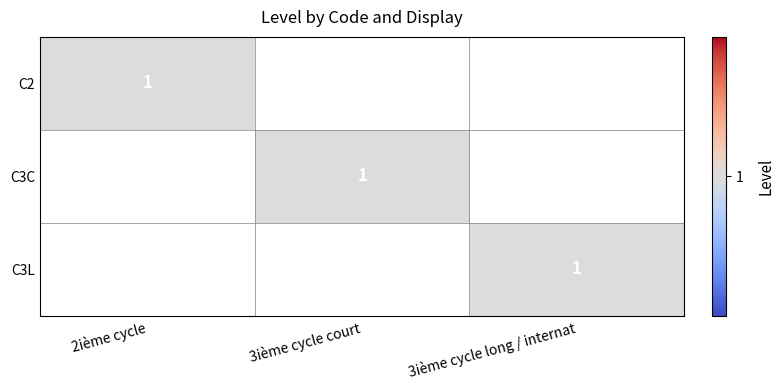

The C3C series shows 2 at 3ième cycle court. True or false?

False